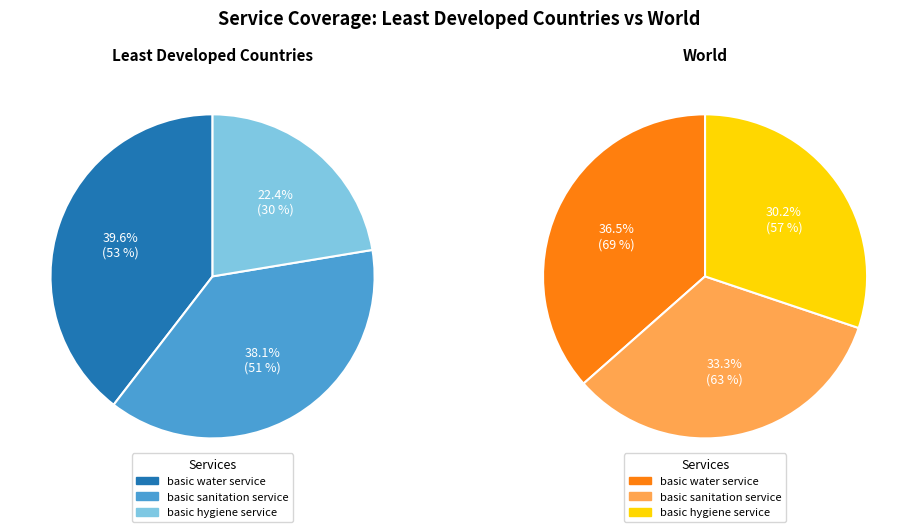

What is the difference between the highest and lowest values at basic sanitation service?

12